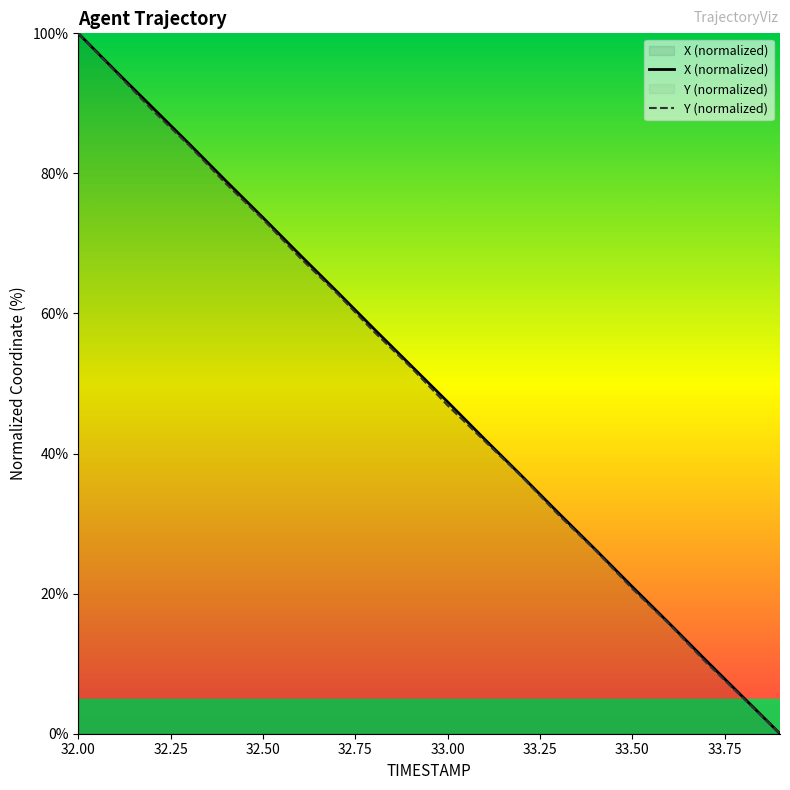

What is the total value across all series at 32.9?

105.0